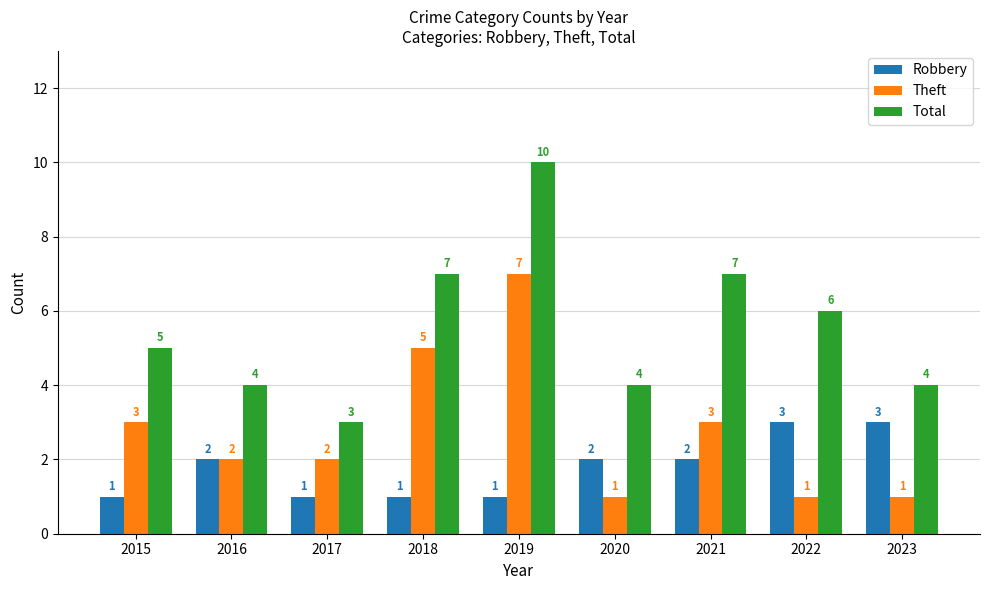

What is the total value across all series at 2022?

10